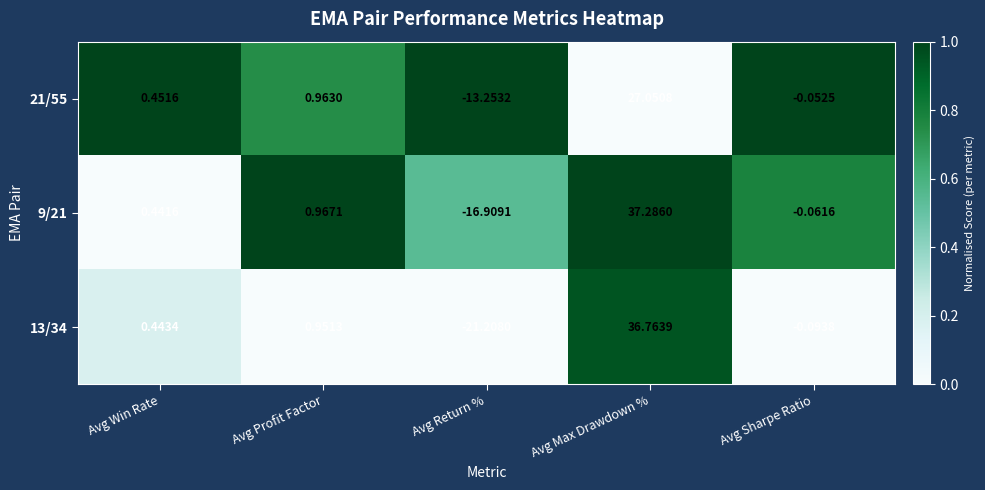

At which label does 9/21 reach its peak?

Avg Max Drawdown %